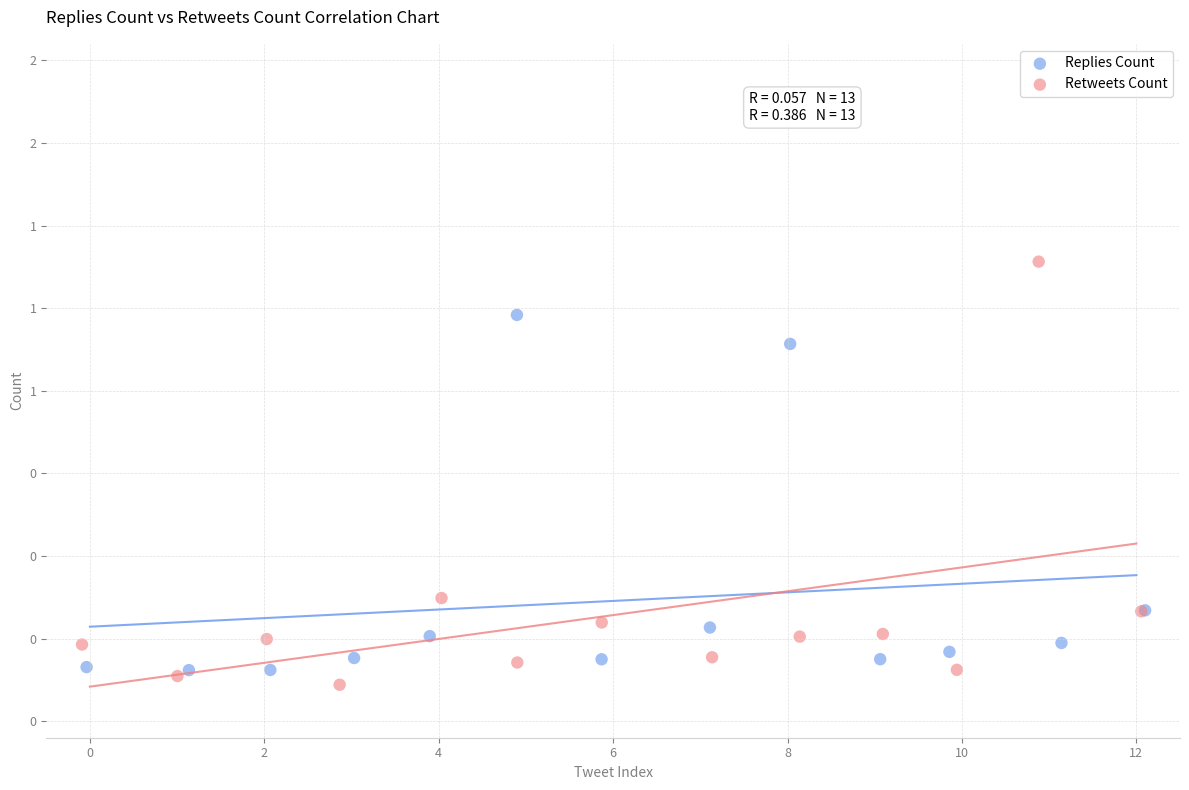

Which series reaches the maximum Y coordinate?

Retweets Count